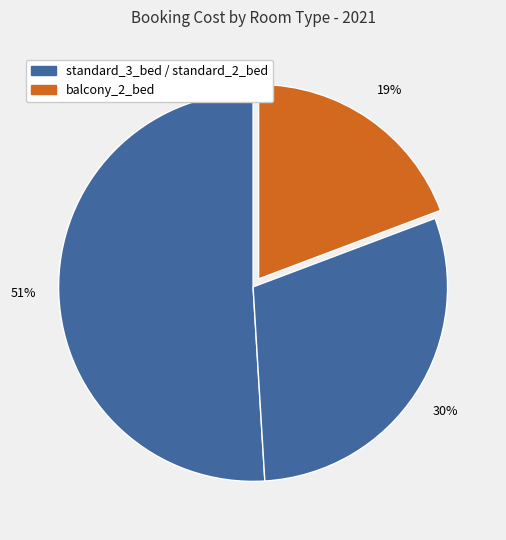

Count the number of slices in the pie.

3